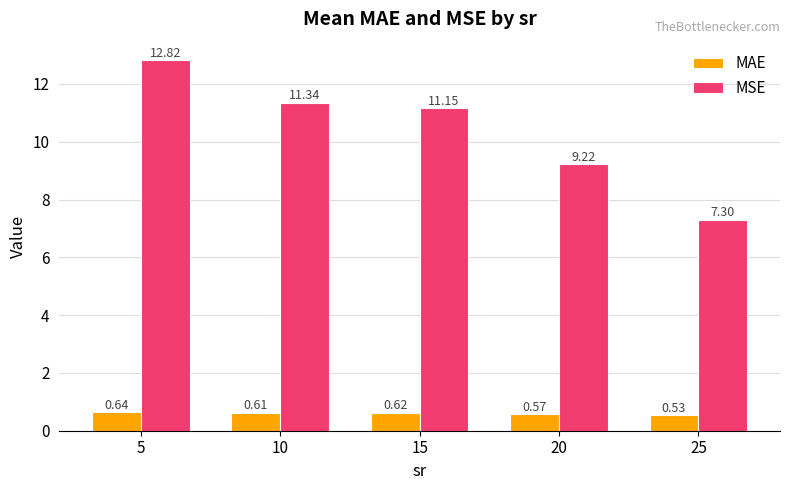

What is the sum of the MSE values at 25 and 5?

20.1